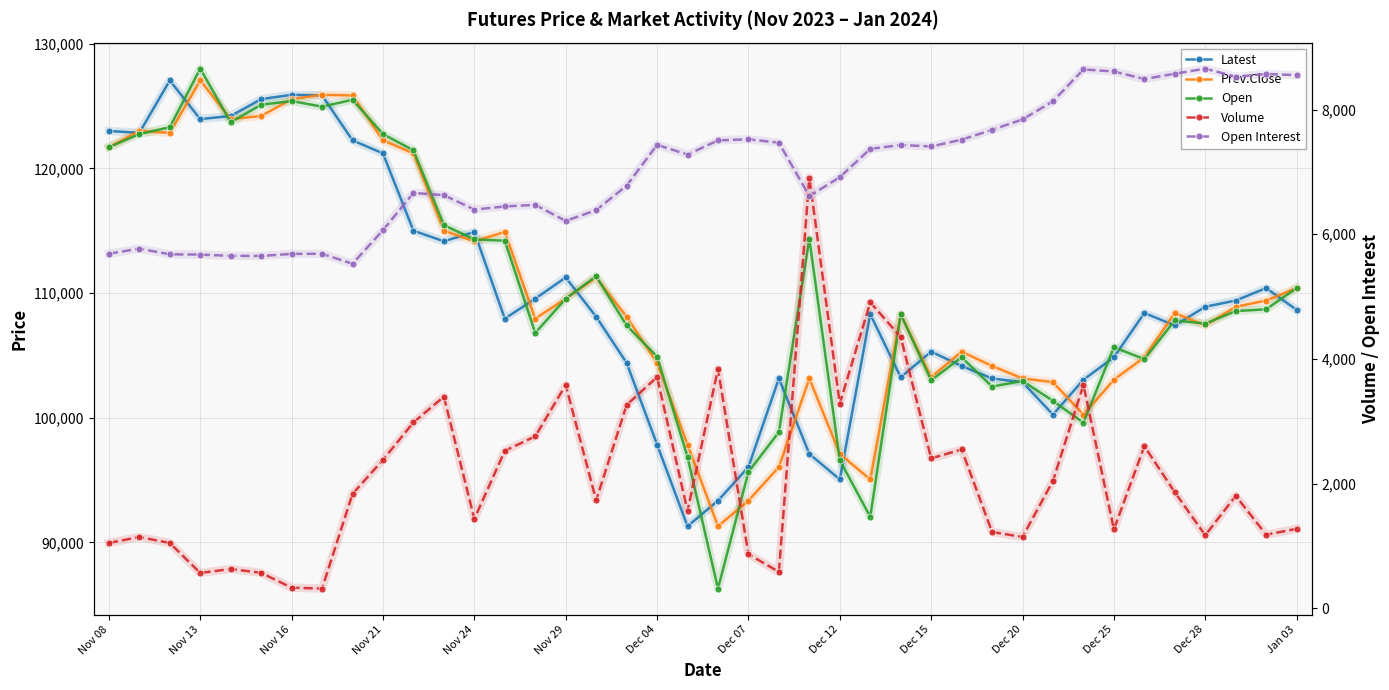

Which series has the largest range (max minus min)?

Open